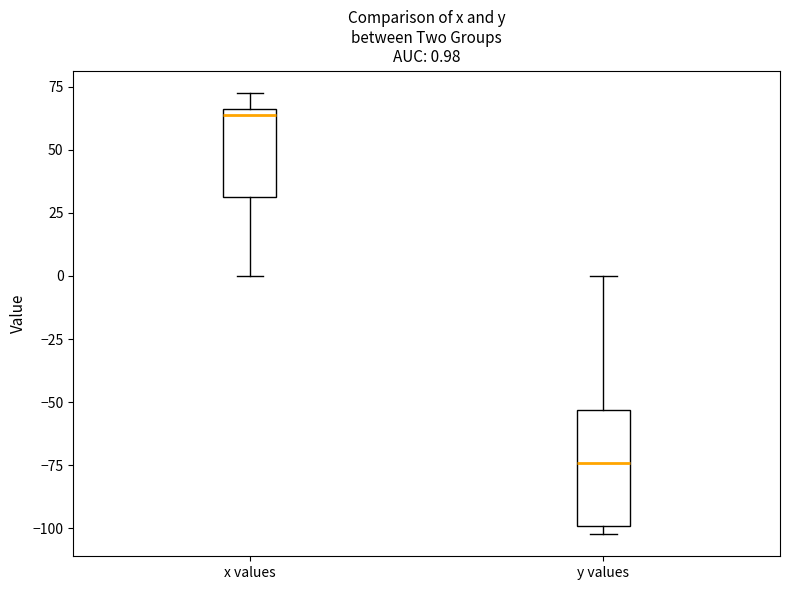

Which box has the highest median line?

x values